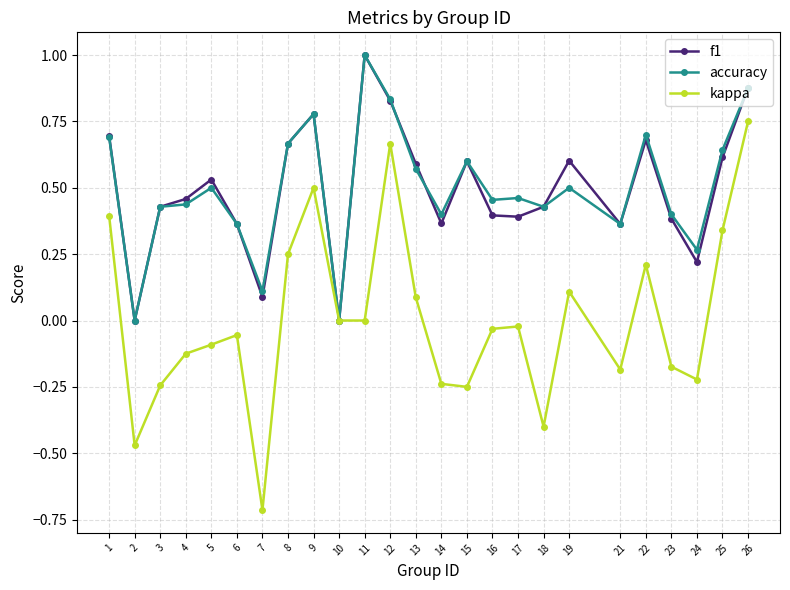

Which category has the highest value across all series?

11